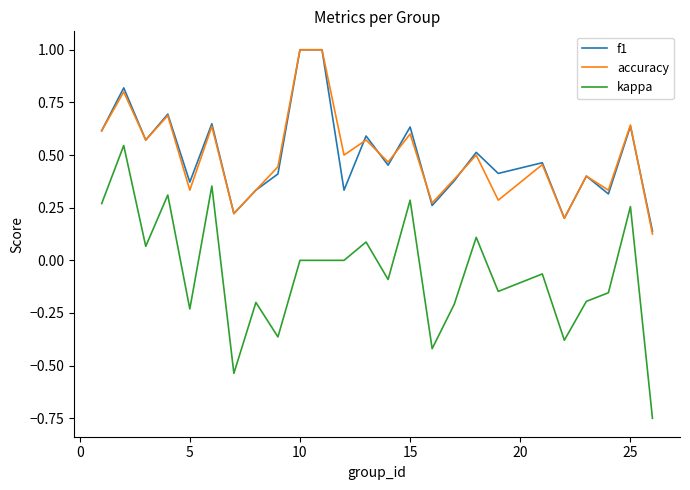

True or false: kappa and f1 cross at least once.

False